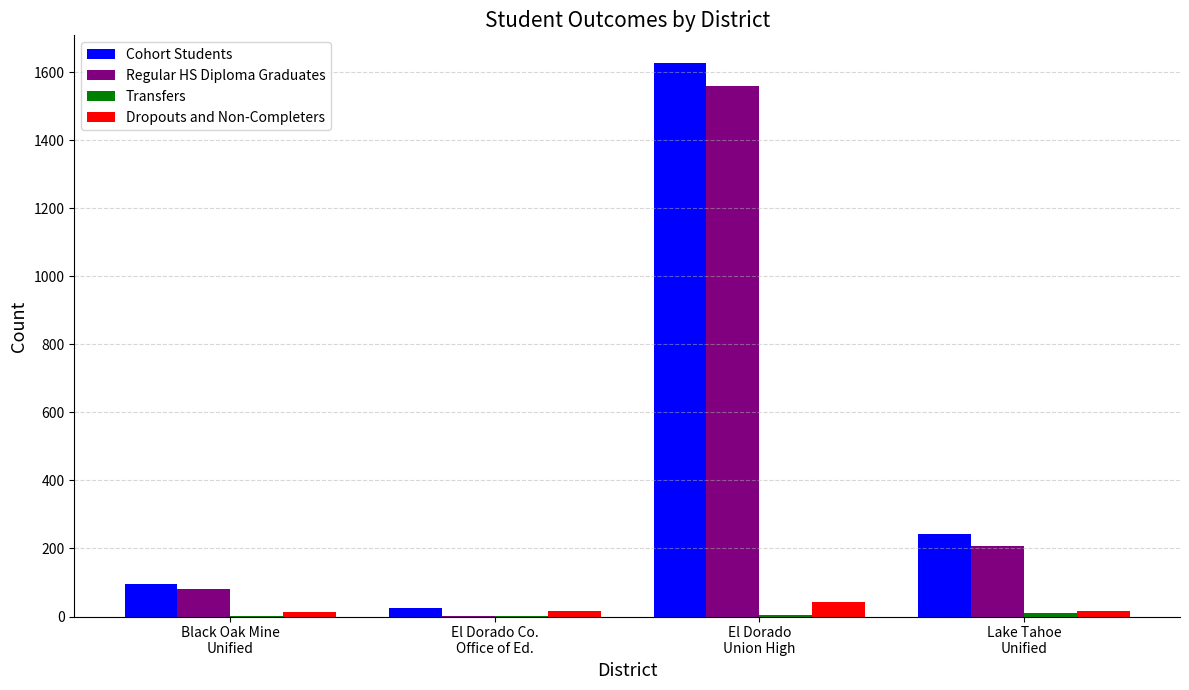

What is the highest value of the Dropouts and Non-Completers series?

43